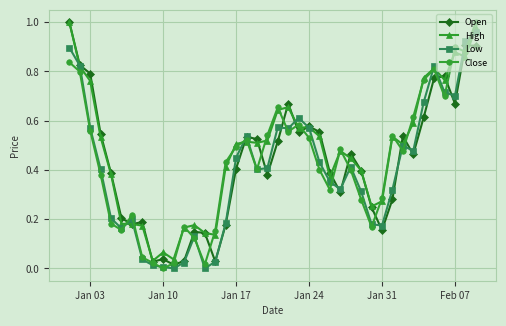

True or false: Low has more than 0 interior local peaks.

True